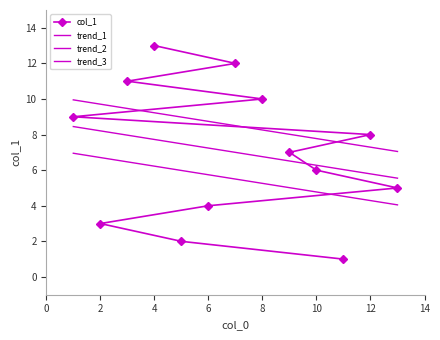

How many values are below 7?

6